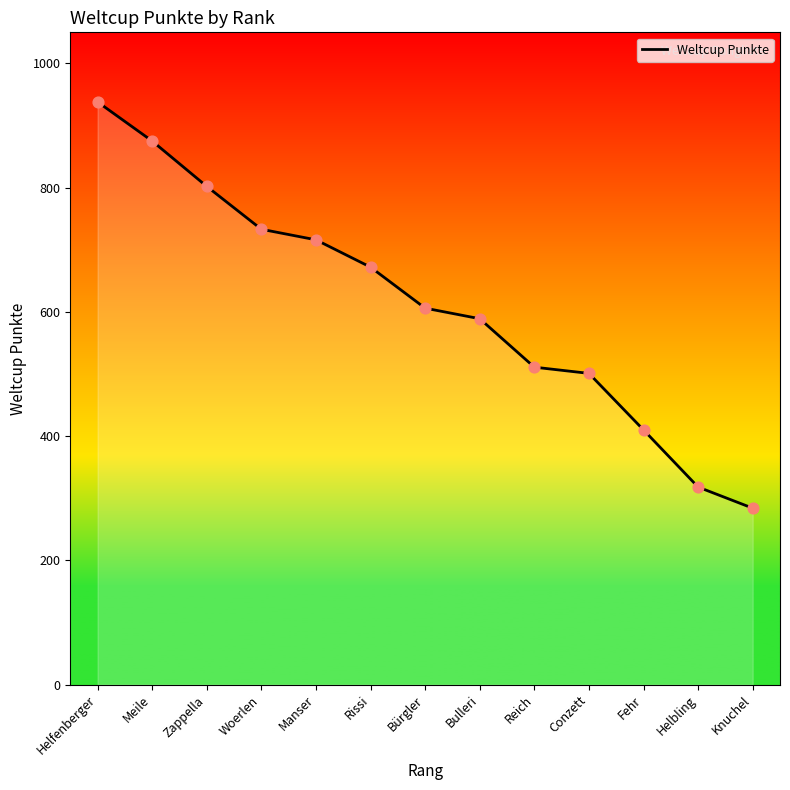

Approximately how many times larger is the value at Rissi compared to Fehr?

1.6